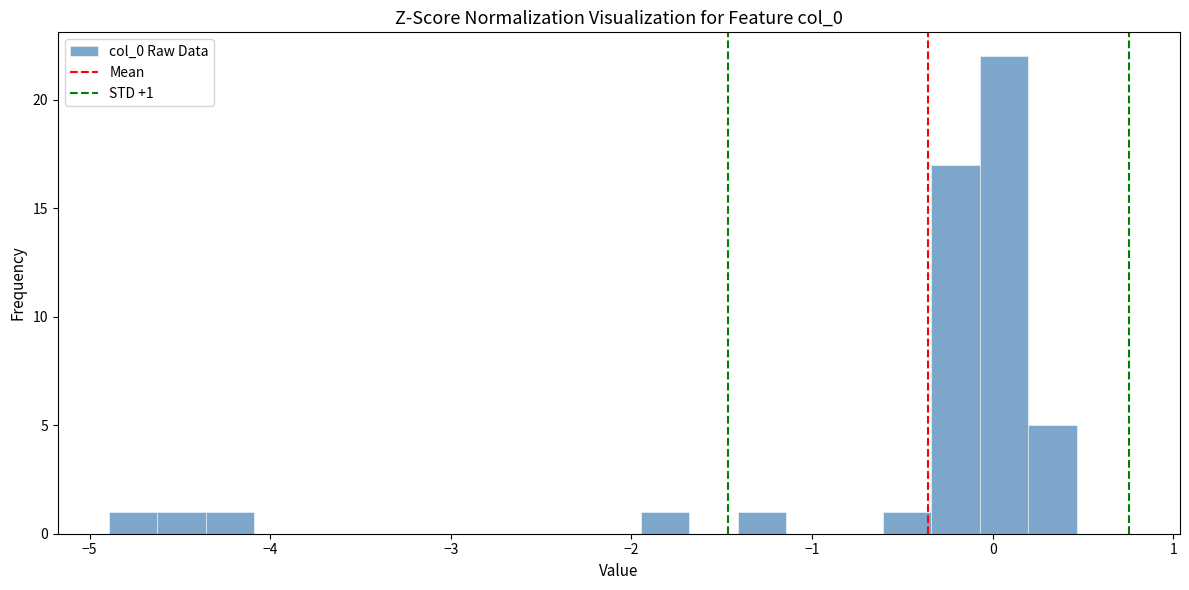

Read against the x-axis, roughly where is the centre of the tallest bar?

0.1